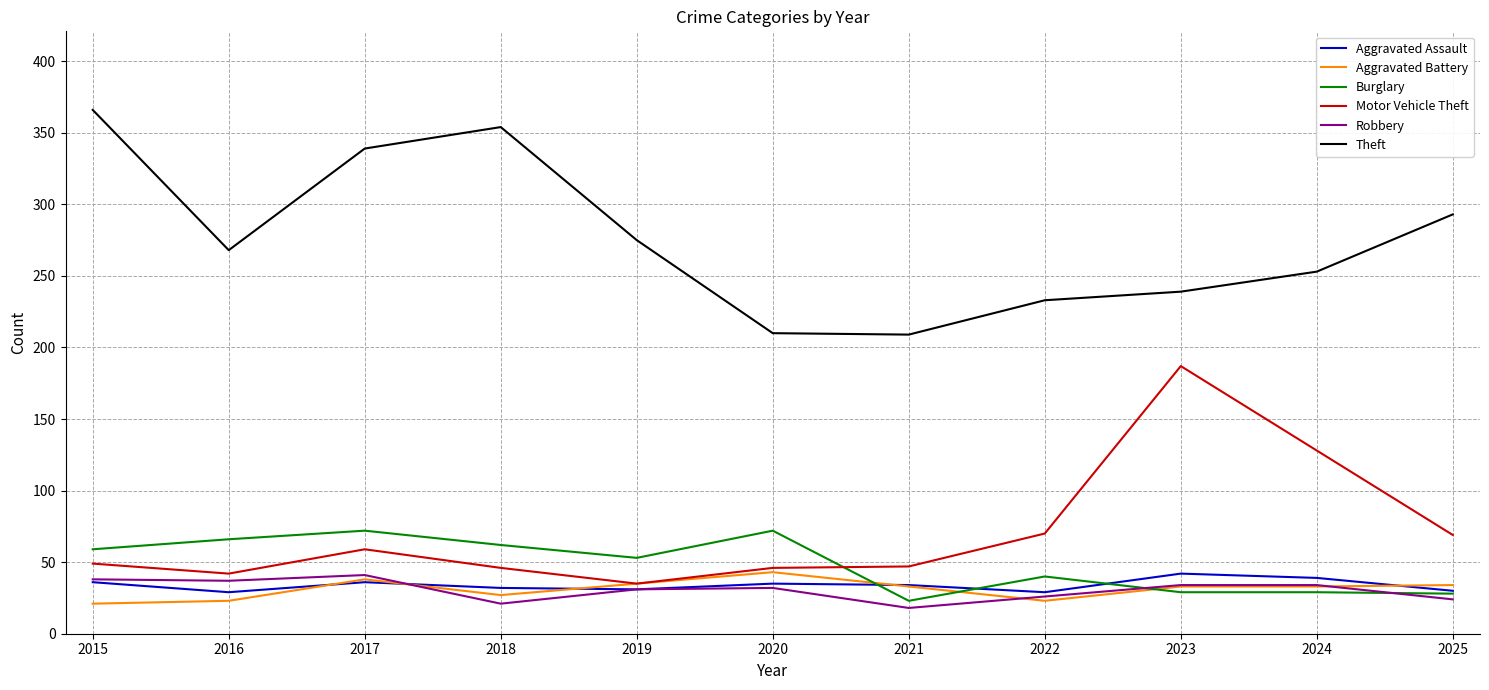

How many lines are shown in the chart?

6